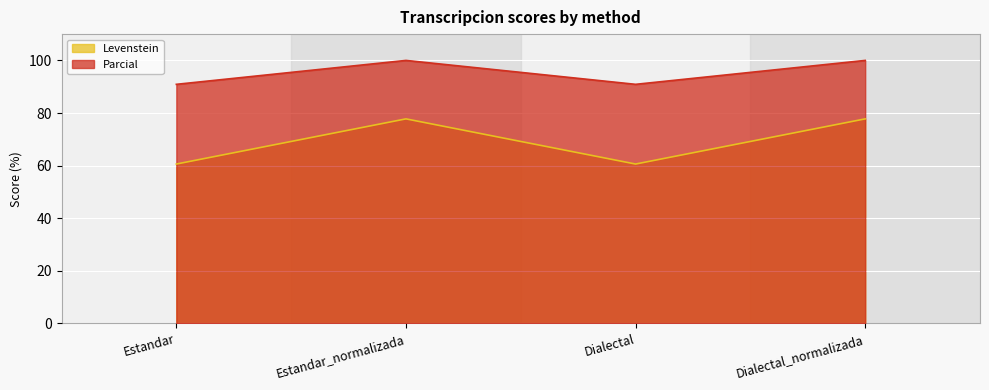

How many interior local valleys does the Parcial series have?

1